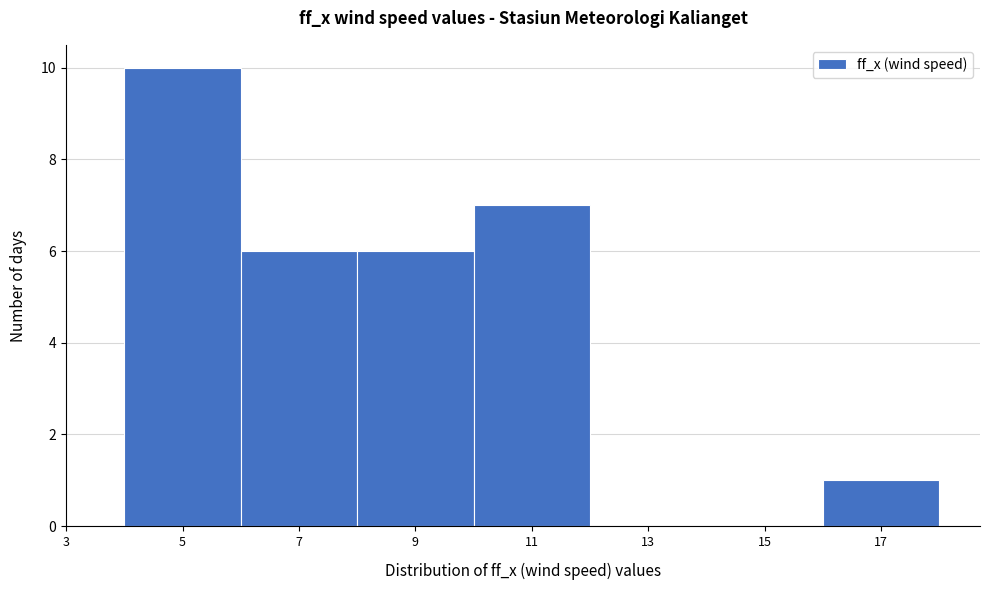

Reading left to right, list every bar in this chart as the range it spans on the x-axis followed by its height. The values are not printed on the chart, so give them approximately, as read against the axis.

4 to 6: 10
6 to 8: 6
8 to 10: 6
10 to 12: 7
12 to 14: 0
14 to 16: 0
16 to 18: 1